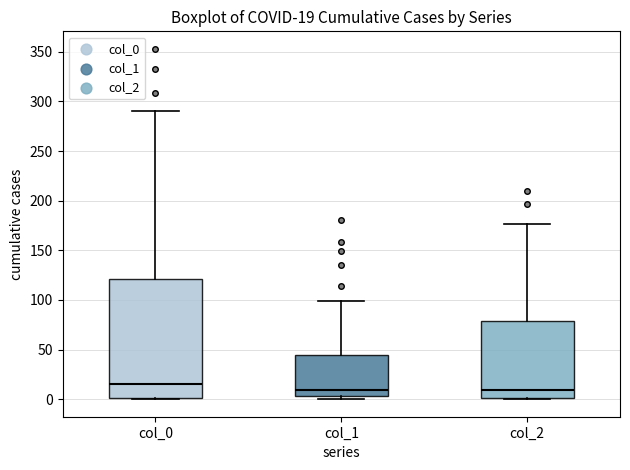

Which box is the tallest, from its lower edge to its upper edge?

col_0